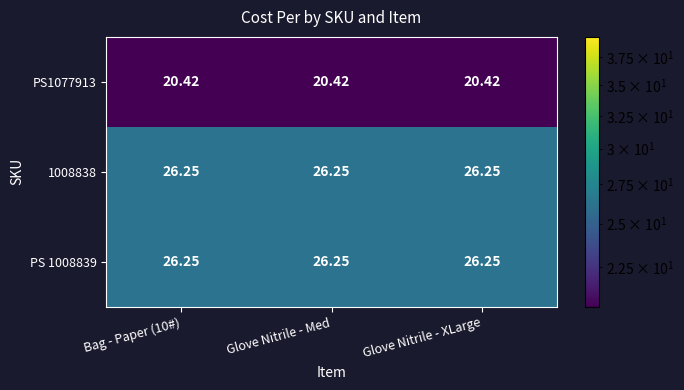

Which label corresponds to the smallest value in the chart?

Bag - Paper (10#)